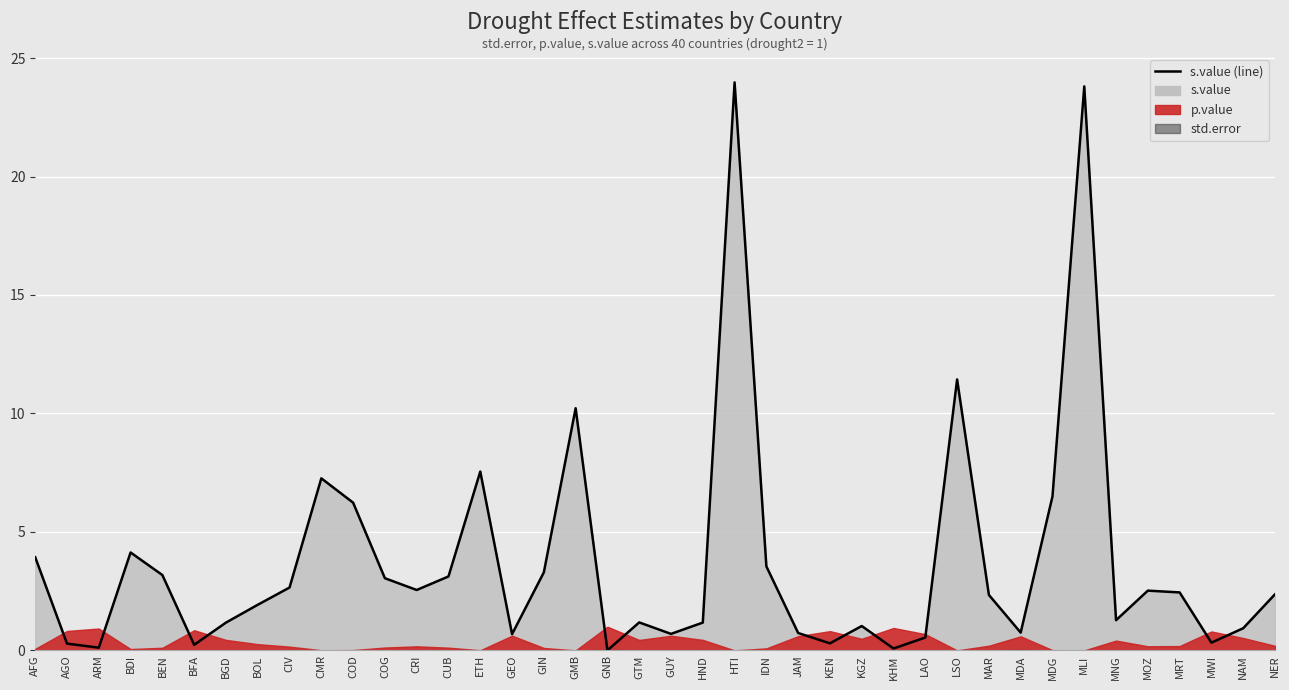

Which category has the highest value across all series?

HTI